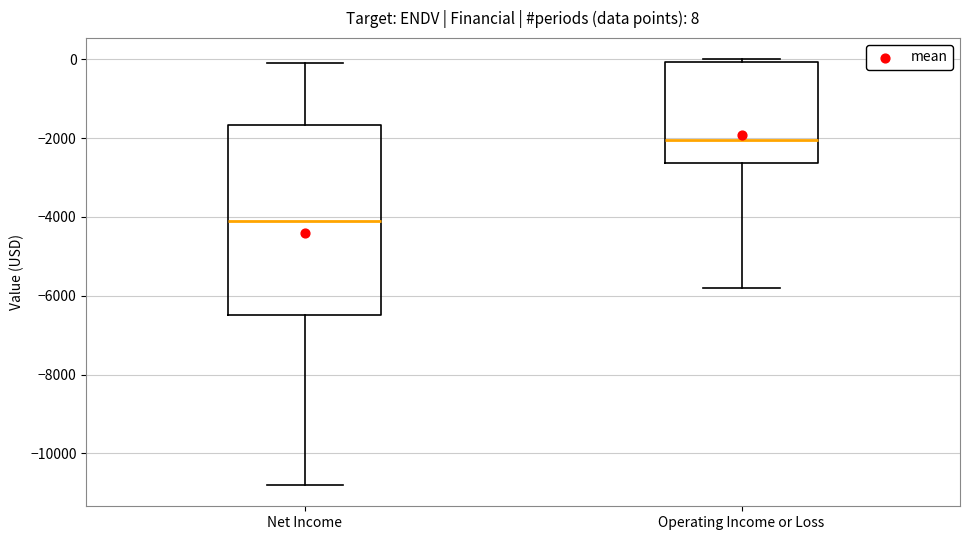

Which box has the highest median line?

Operating Income or Loss